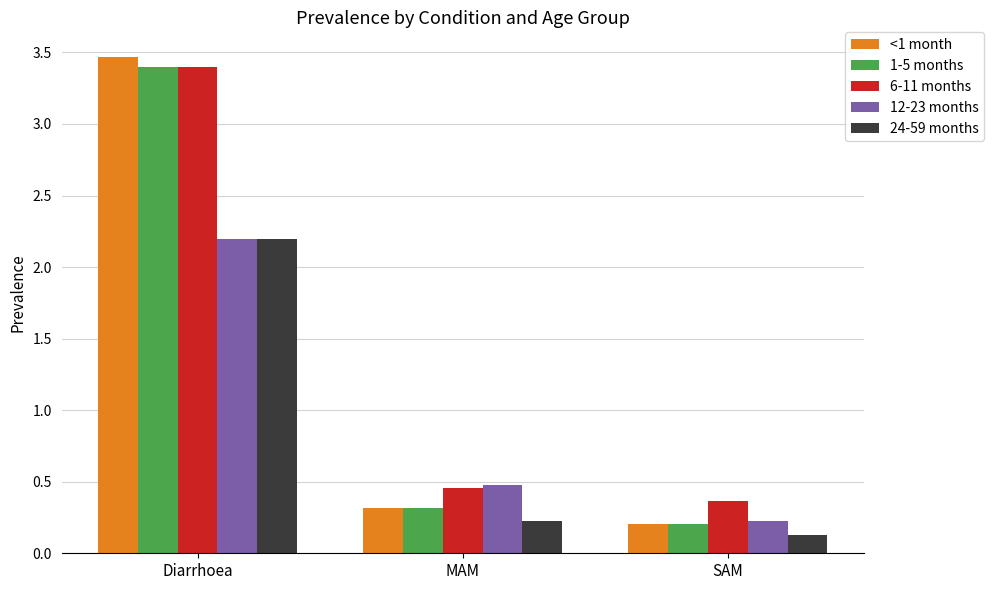

What position from the left is Diarrhoea?

1